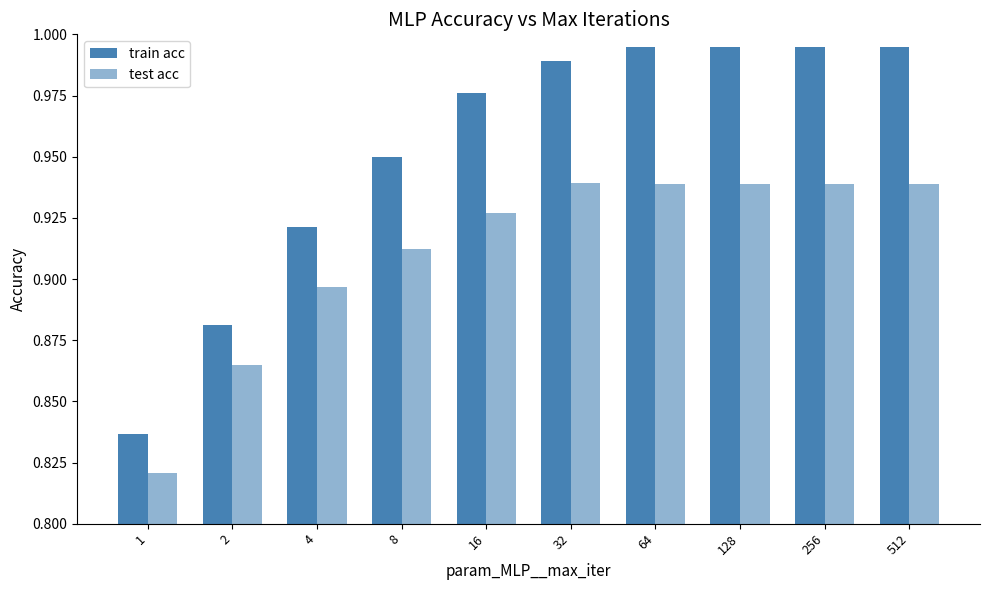

How many bars are there in each group?

2